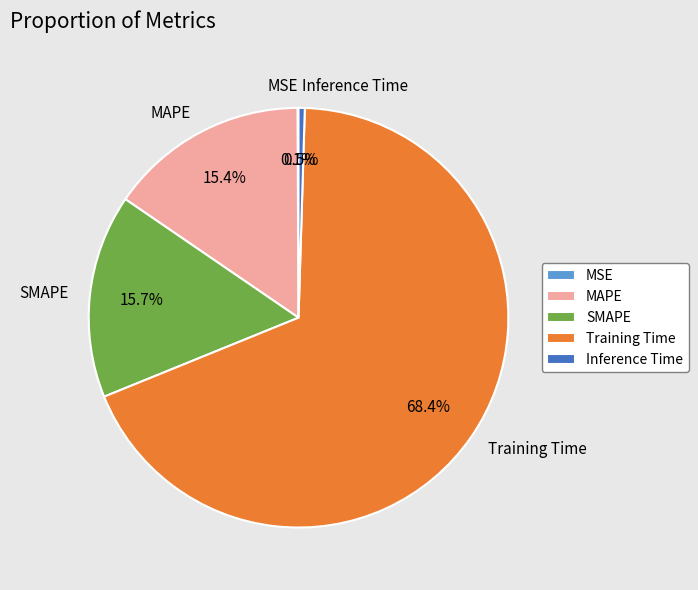

What percentage do MAPE and SMAPE together represent?

31.1%